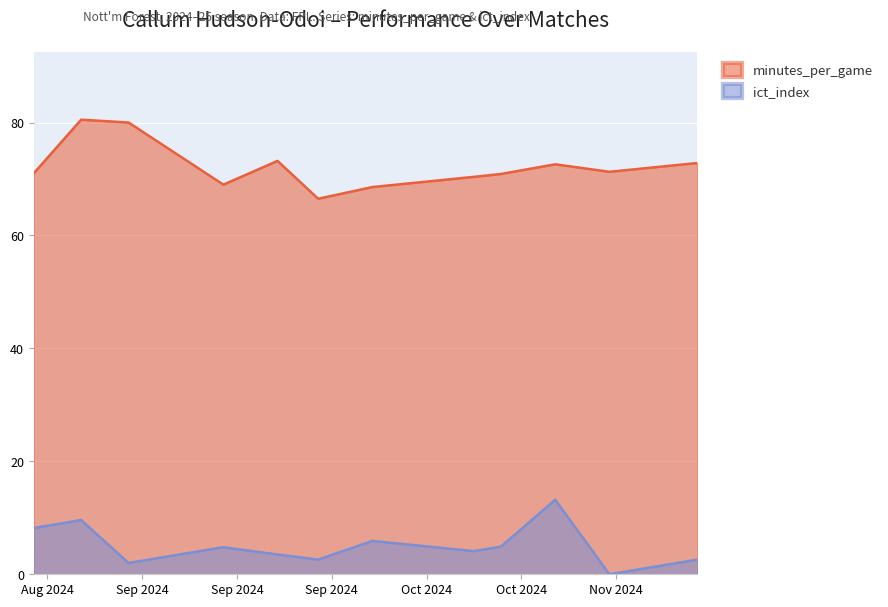

At which label does ict_index first exceed 4?

2024-08-17